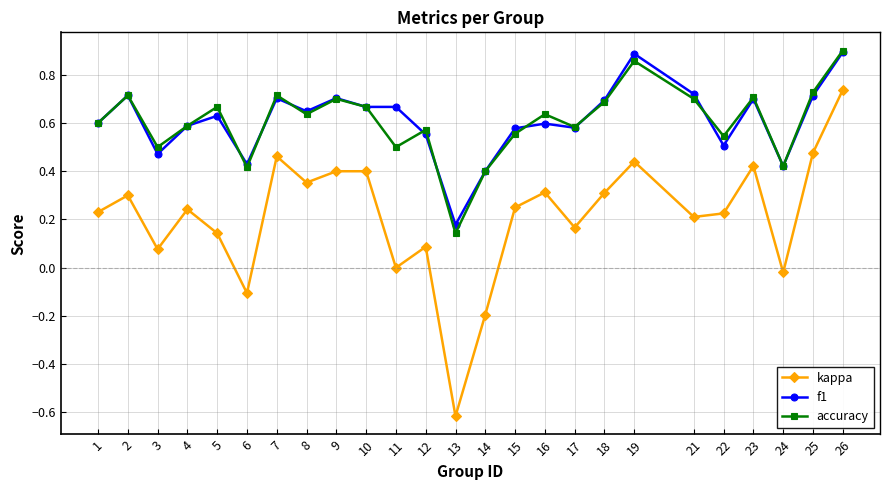

How many distinct data groups are displayed?

3